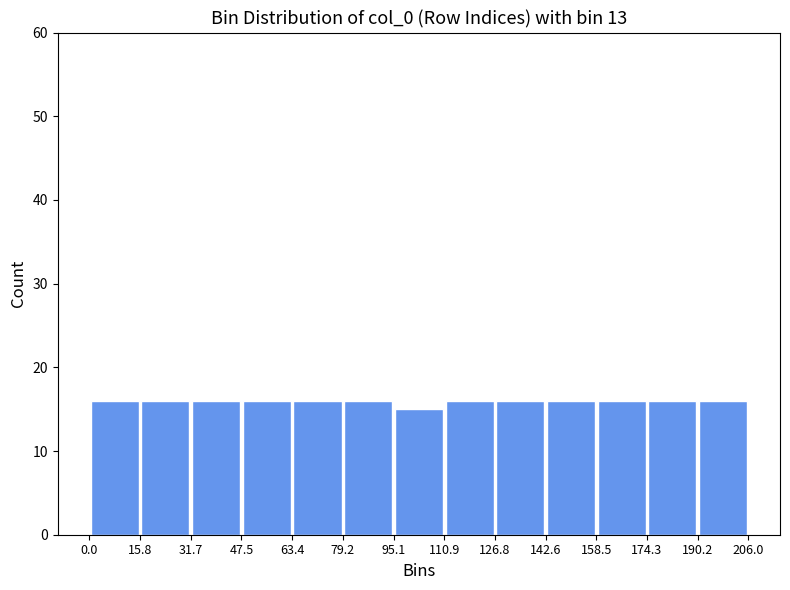

Reading left to right, transcribe this chart: for each bar, give the range it covers on the x-axis and its height. The values are not printed on the chart, so give them approximately, as read against the axis.

0.0 to 15.8: 16
15.8 to 31.7: 16
31.7 to 47.5: 16
47.5 to 63.4: 16
63.4 to 79.2: 16
79.2 to 95.1: 16
95.1 to 110.9: 15
110.9 to 126.8: 16
126.8 to 142.6: 16
142.6 to 158.5: 16
158.5 to 174.3: 16
174.3 to 190.2: 16
190.2 to 206.0: 16